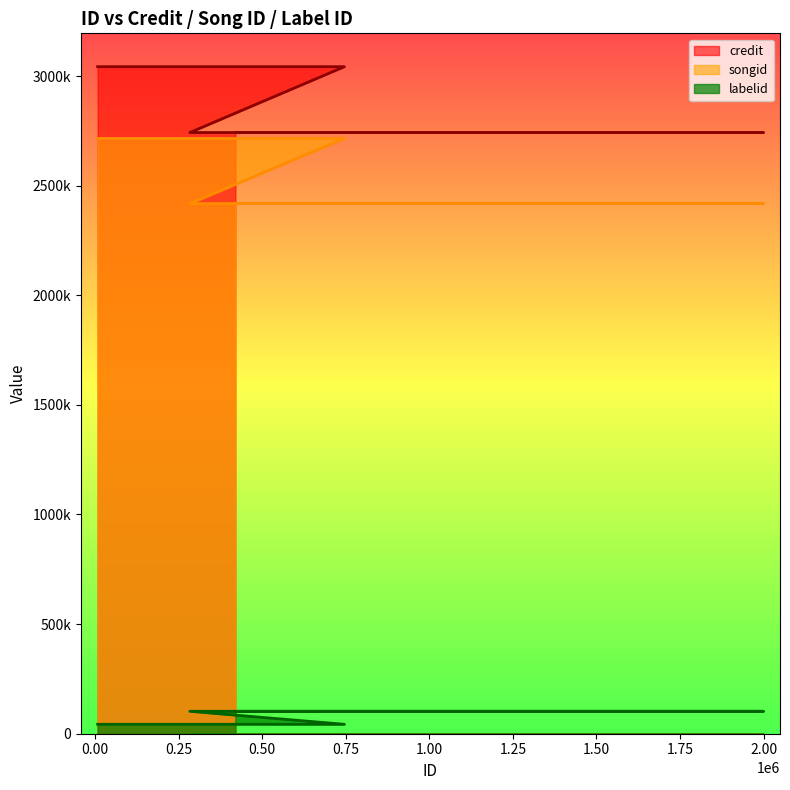

What value does the labelid series have at 1998874?

102290